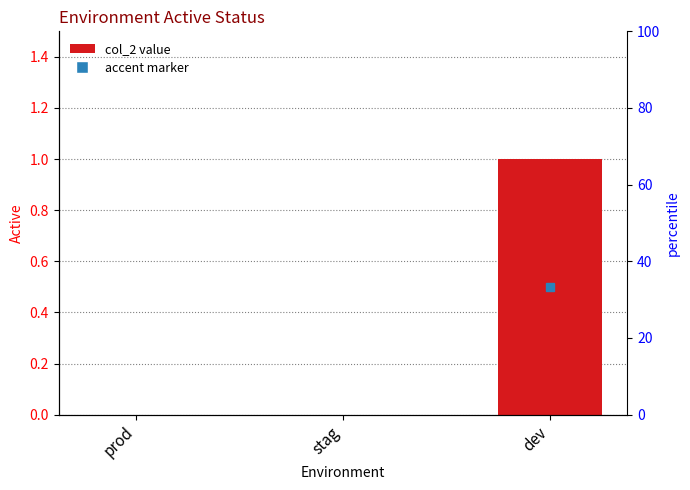

What is the label of the 1st bar from the left?

prod